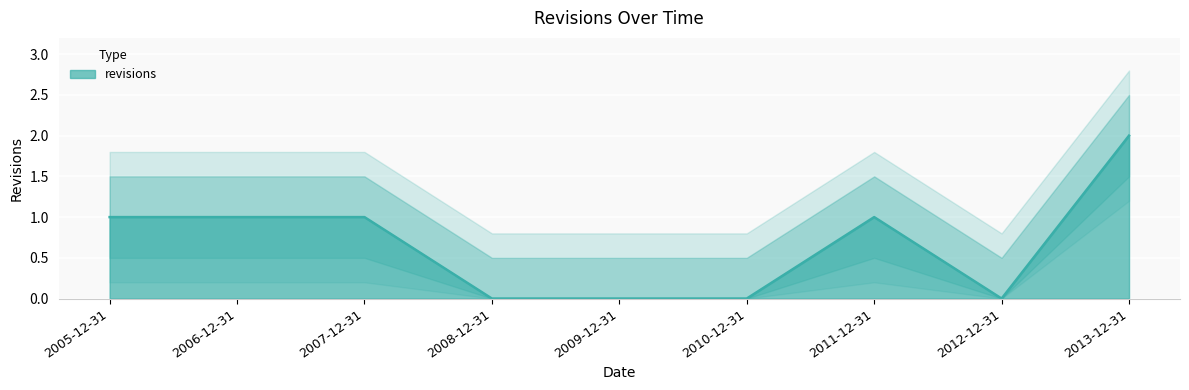

Where is the first local maximum?

2011-12-31